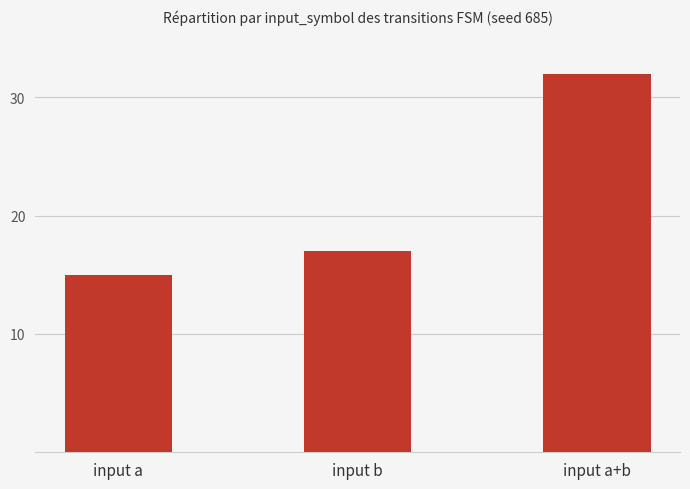

What is the label of the 1st bar from the right?

input a+b